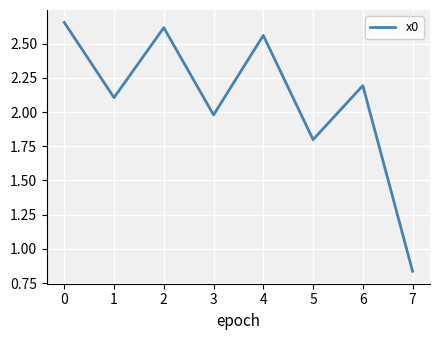

True or false: there are more than 1 points higher than both neighbors.

True